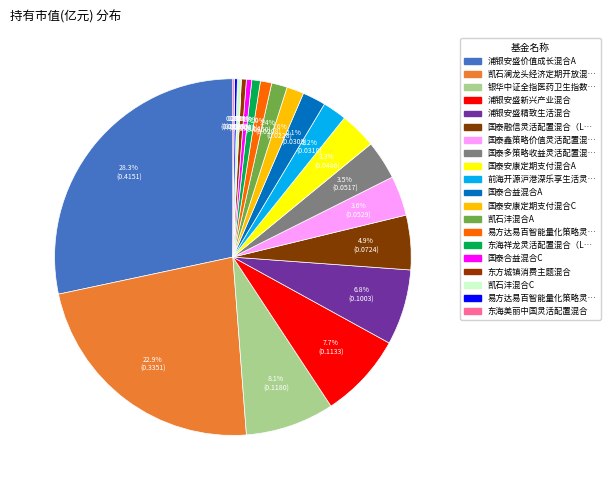

Count the number of slices in the pie.

20